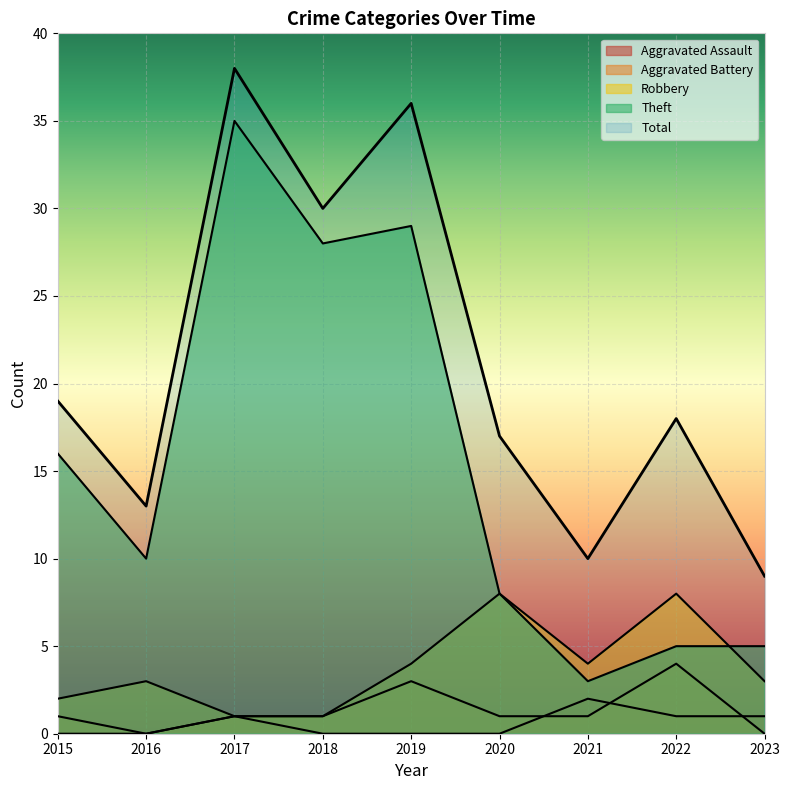

What is the difference between the Aggravated Battery values at 2019 and 2016?

3